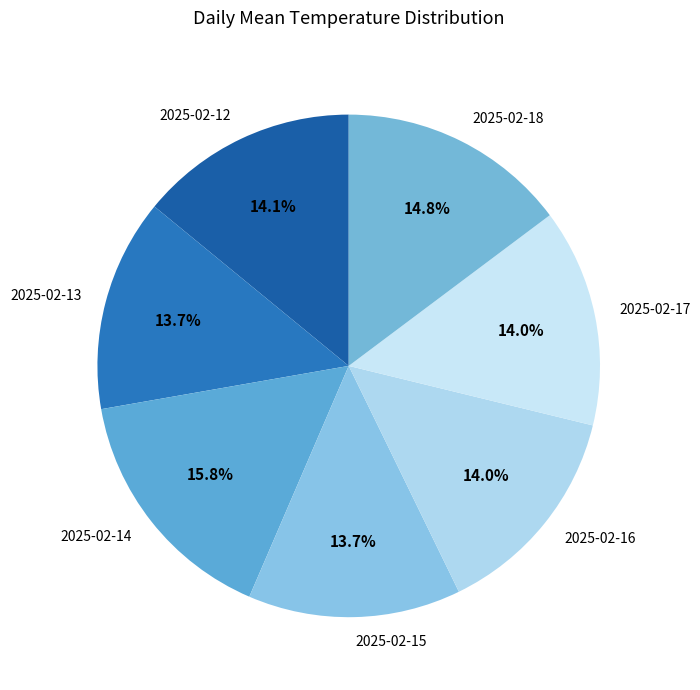

How many slices are in this pie chart?

7